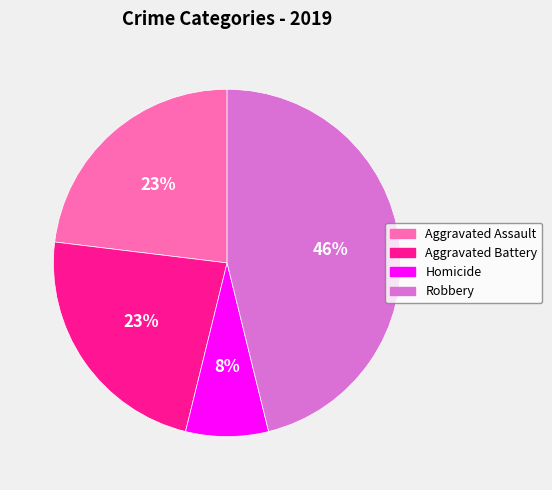

Is there any slice that represents more than half of the pie?

No